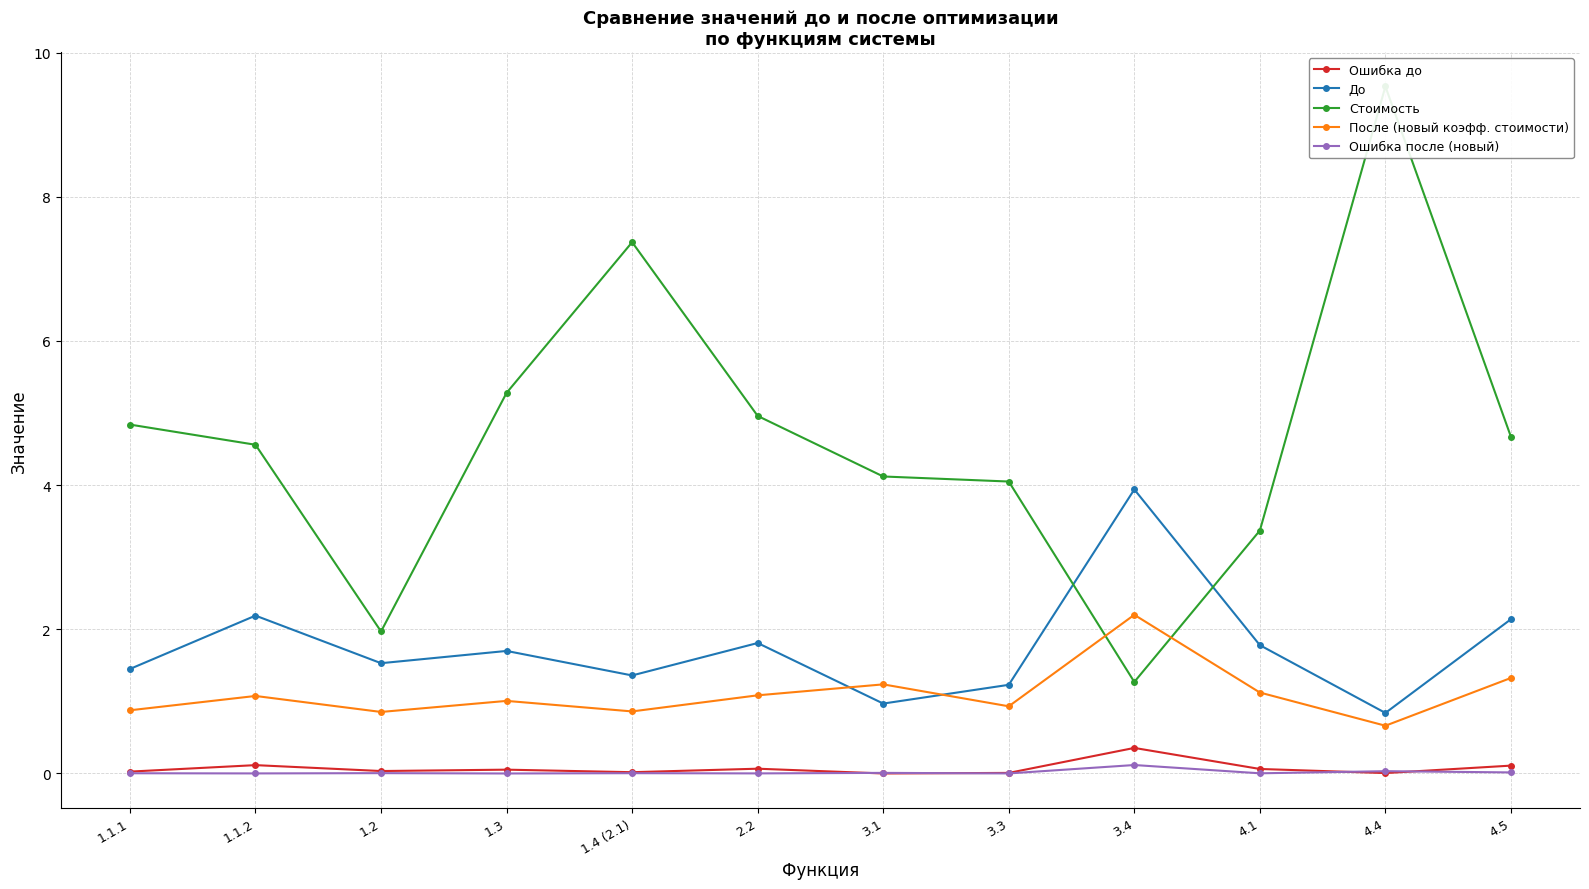

What is the label of the 1st point from the right?

4.5